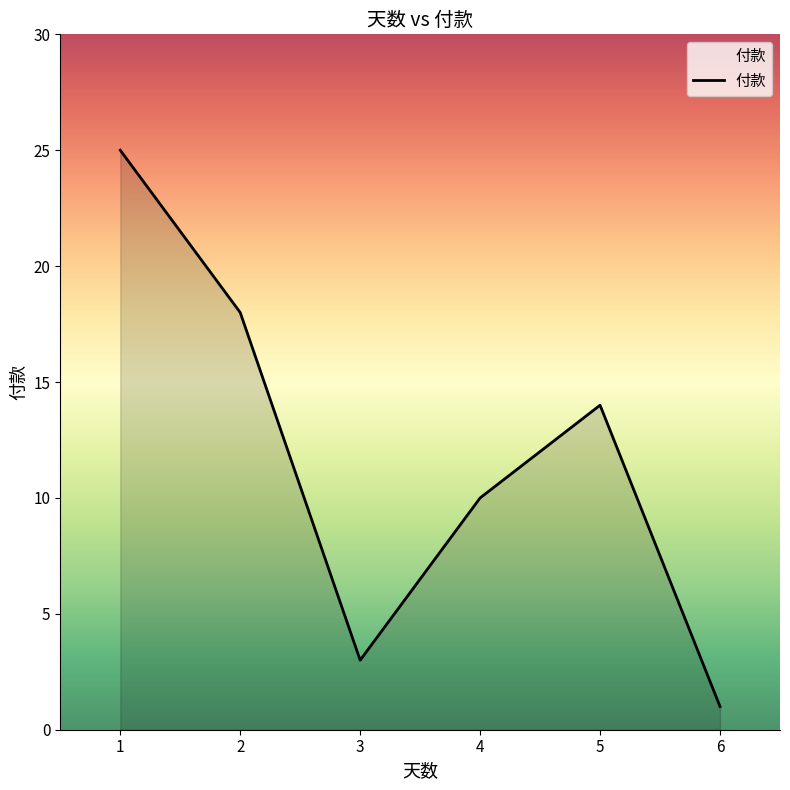

How many interior local peaks (higher than both neighbors) does the data have?

1